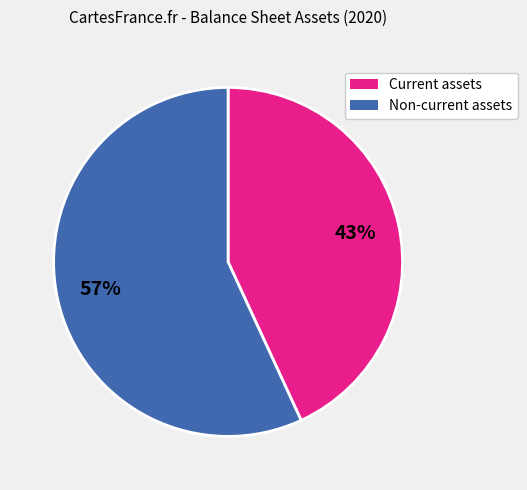

To the nearest percent, what is the difference between the Non-current assets and Current assets slice percentages?

14%